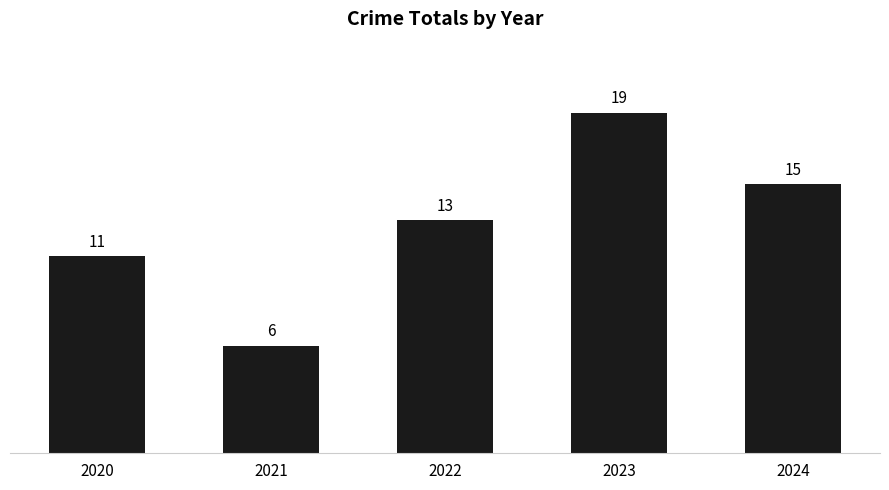

How many data points are less than 13?

2